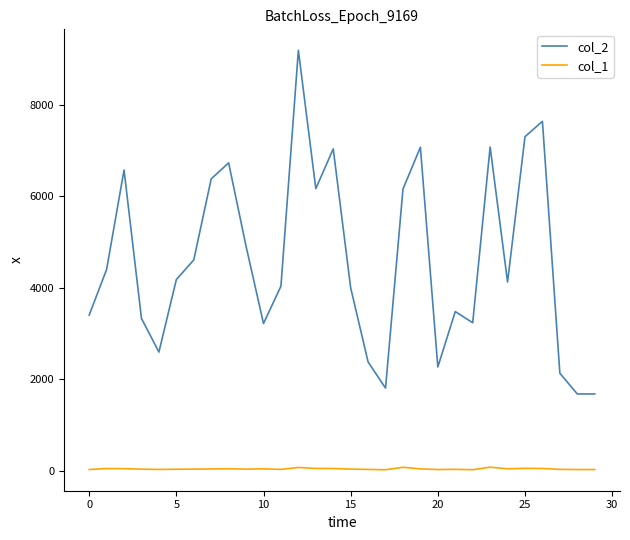

List the series in order of their overall mean, highest first.

col_2, col_1